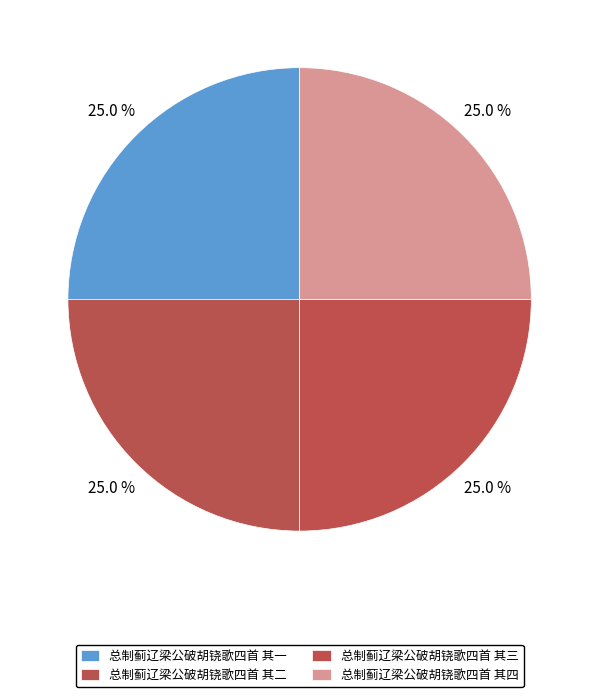

How many segments does this pie chart have?

4